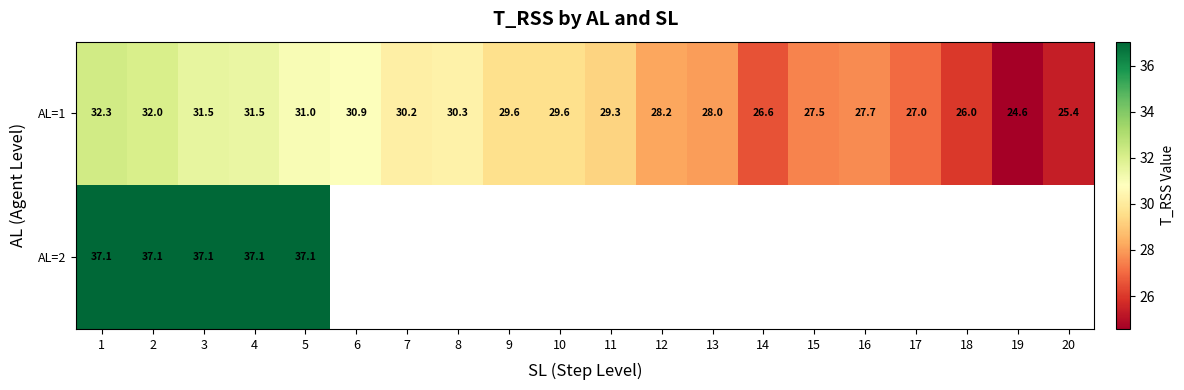

Is the value of AL=1 at 8 greater than the value of AL=2 at 4?

No